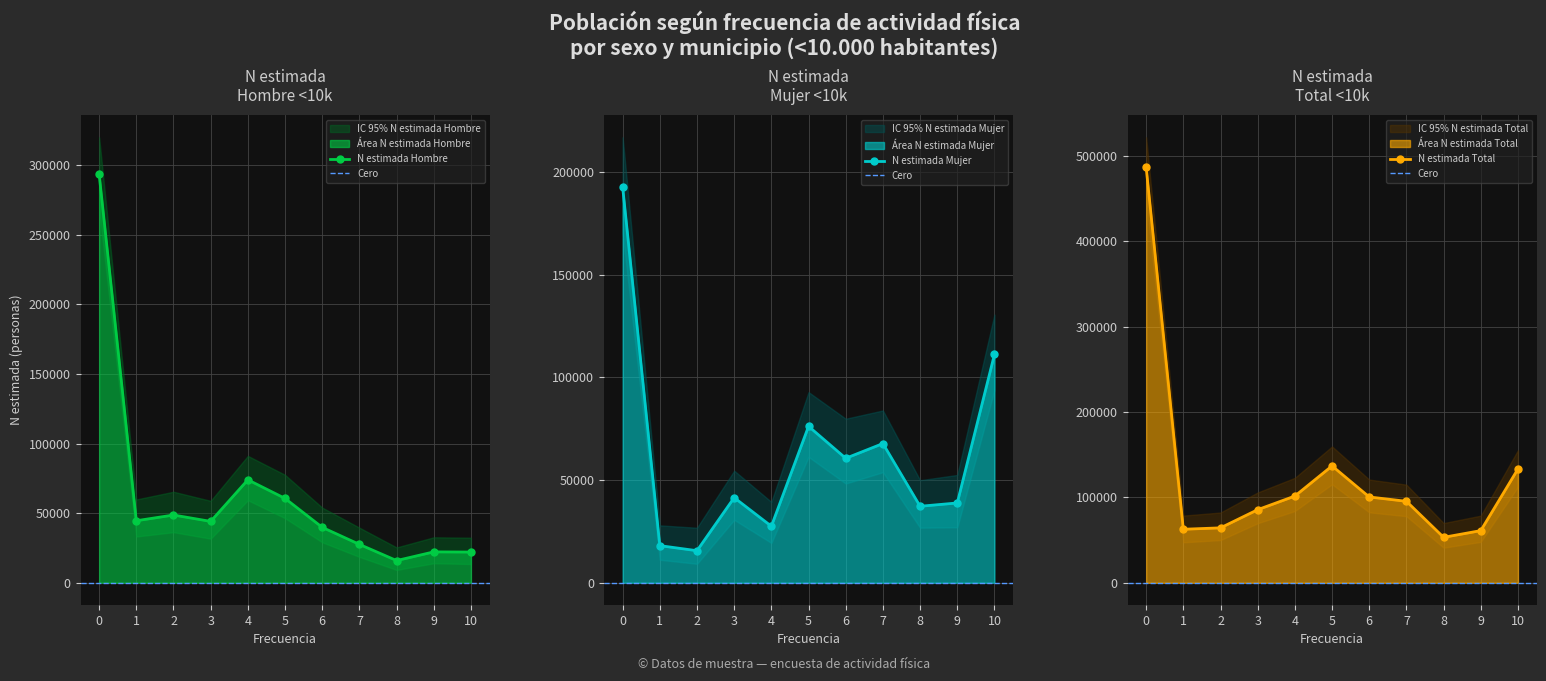

What is the minimum value shown in the chart?

9225